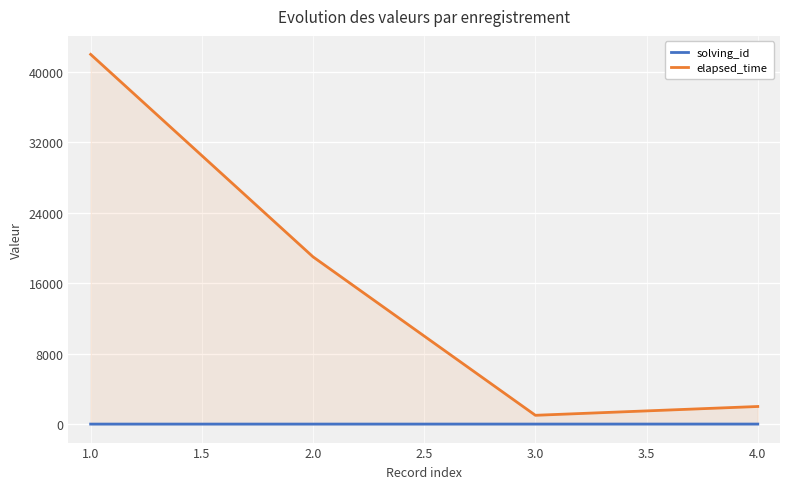

At 2.0, list the series in order from largest to smallest.

elapsed_time, solving_id